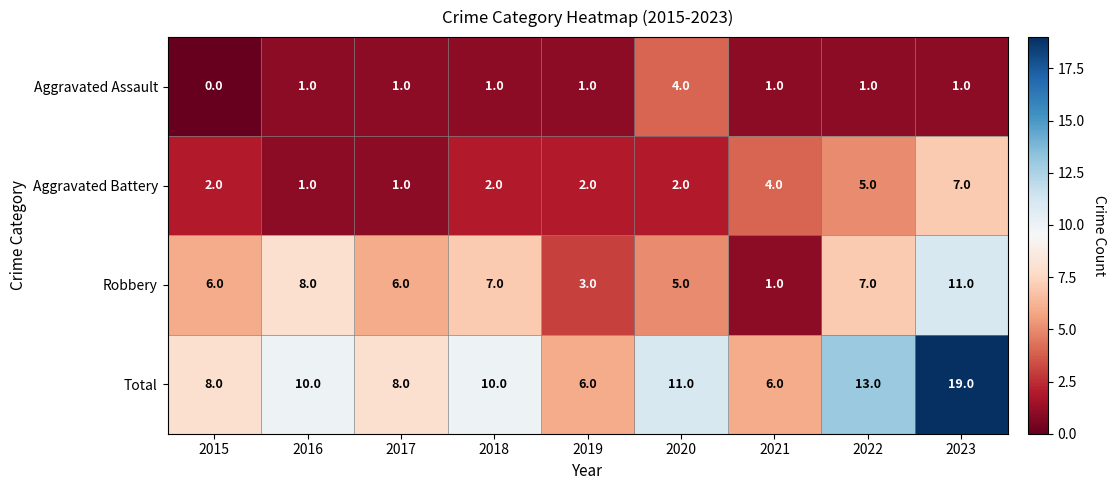

How many categories are shown in the chart?

9